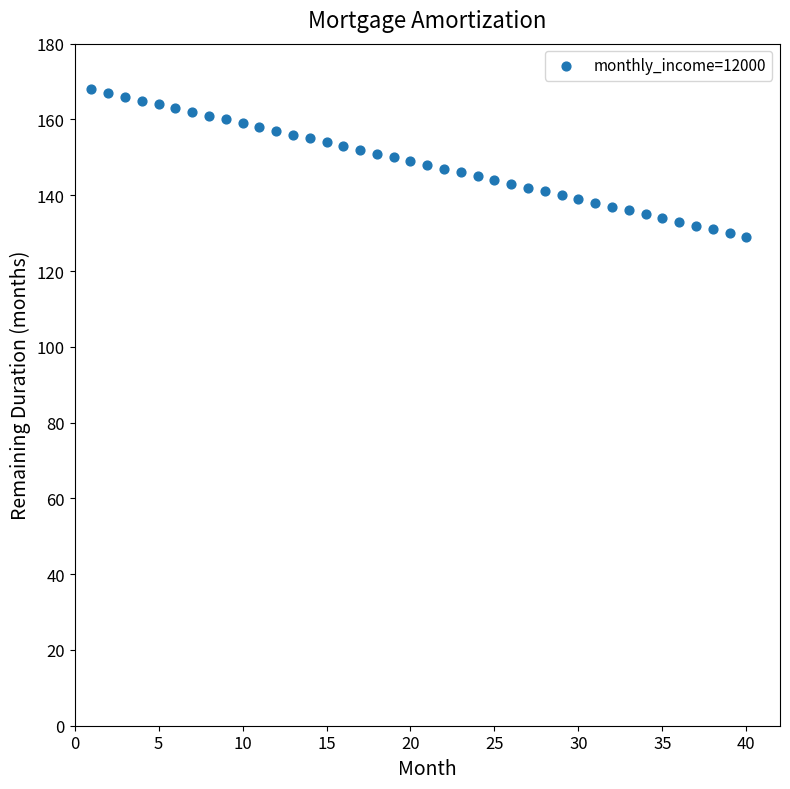

What is the range of Y values (max minus min)?

39